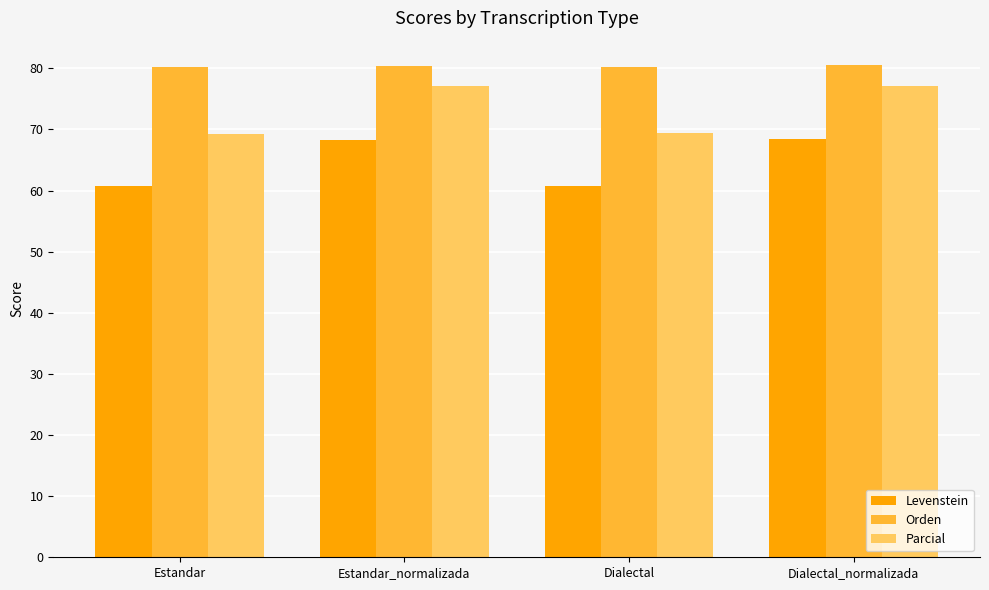

What is the average value of the Levenstein series?

64.5